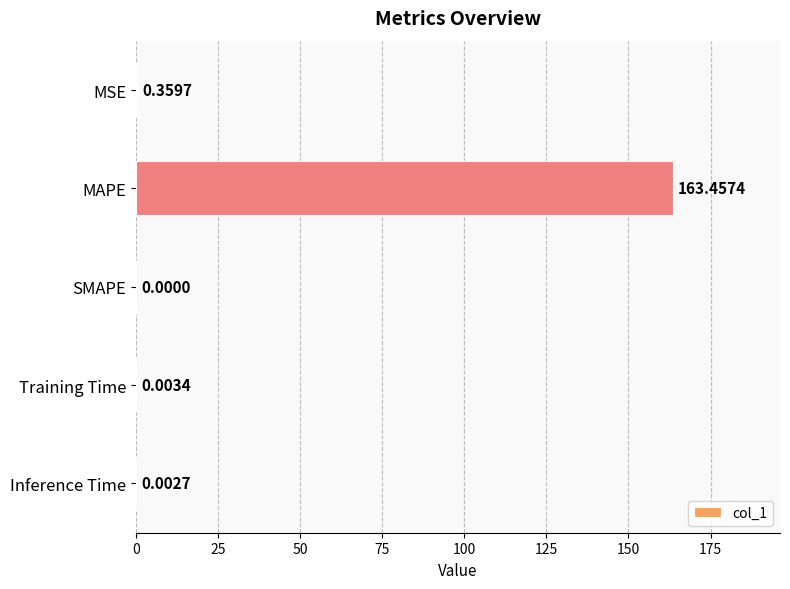

Are the bars horizontal?

Yes